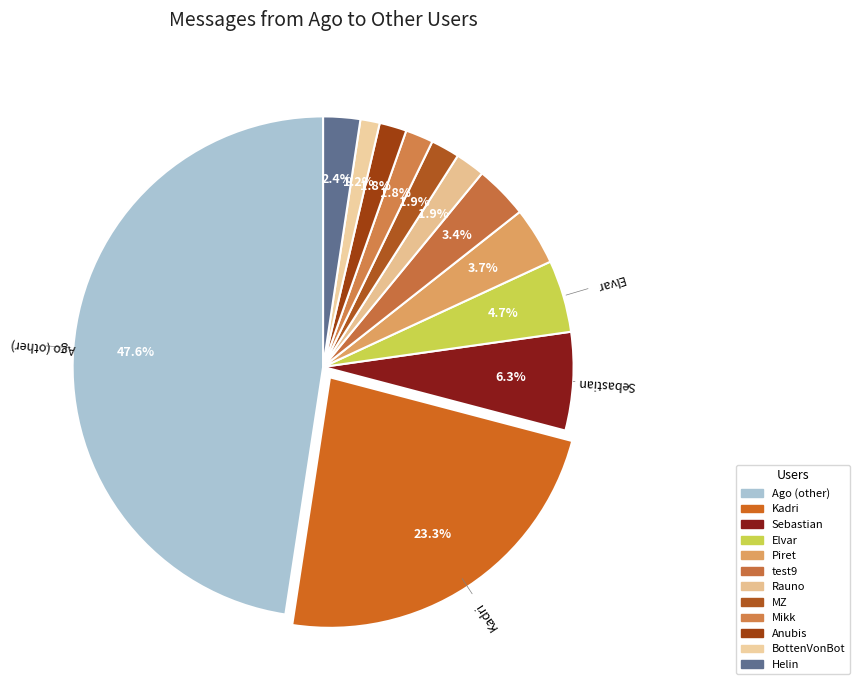

How many segments does this pie chart have?

12